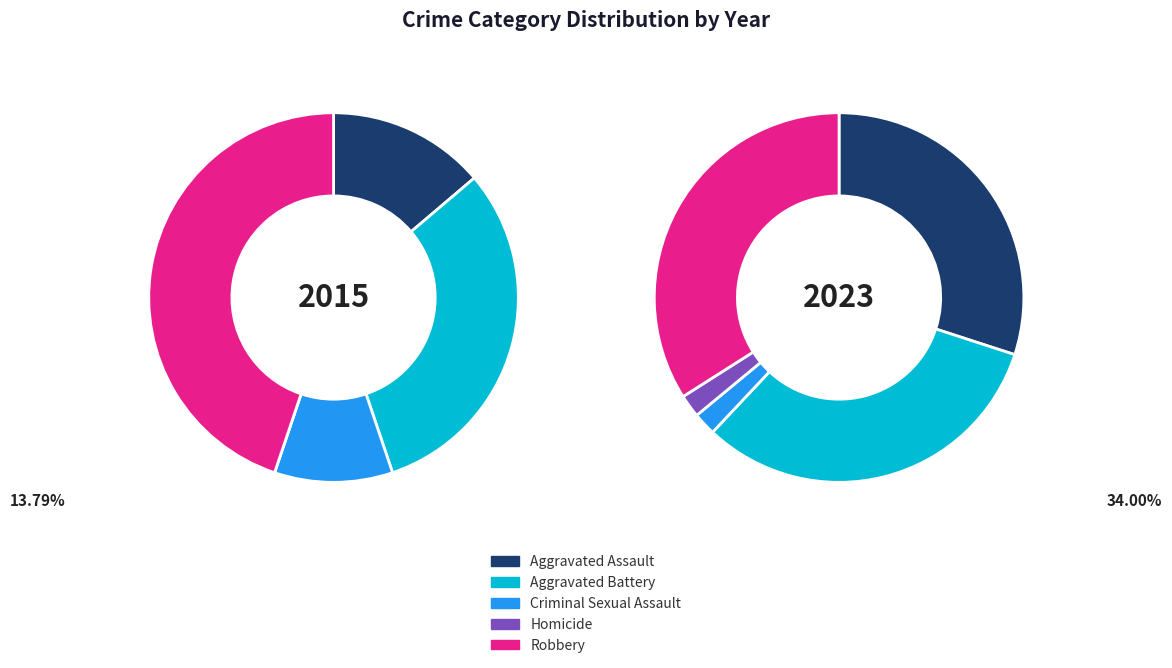

How many slices are in this pie chart?

5